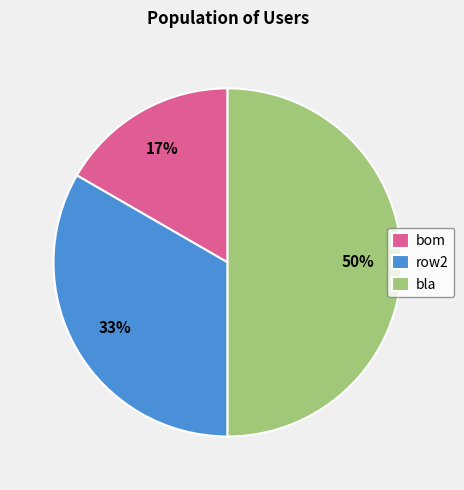

To the nearest percent, what percentage of the pie is bla?

50%